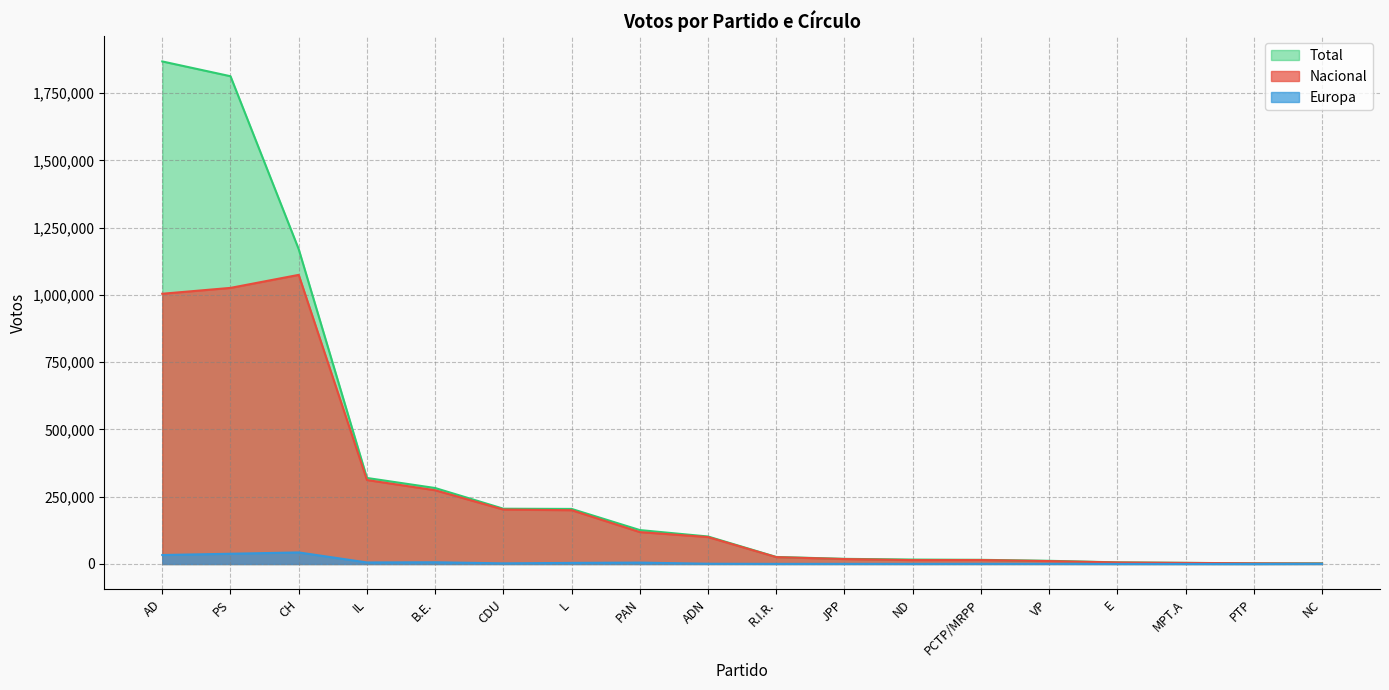

Rank the series at JPP from highest to lowest value.

Total, Nacional, Europa